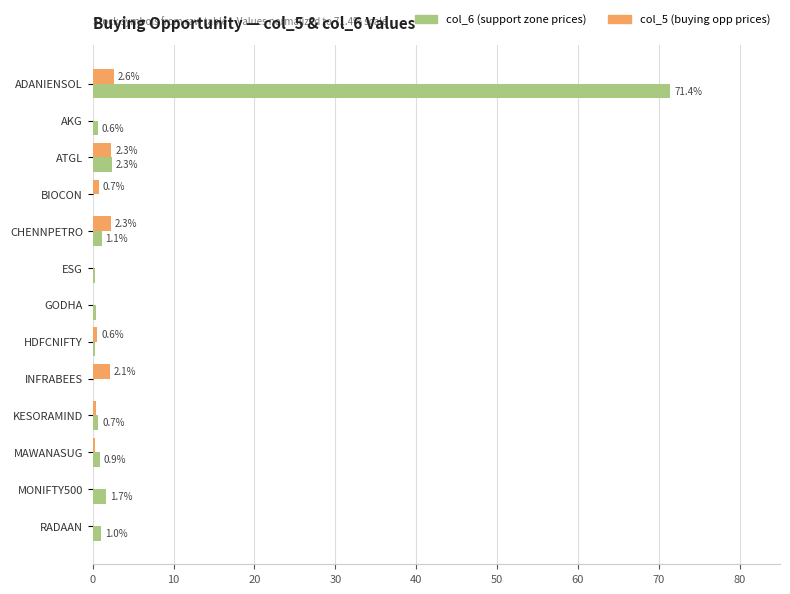

At which category is the sum across all series the highest?

ADANIENSOL